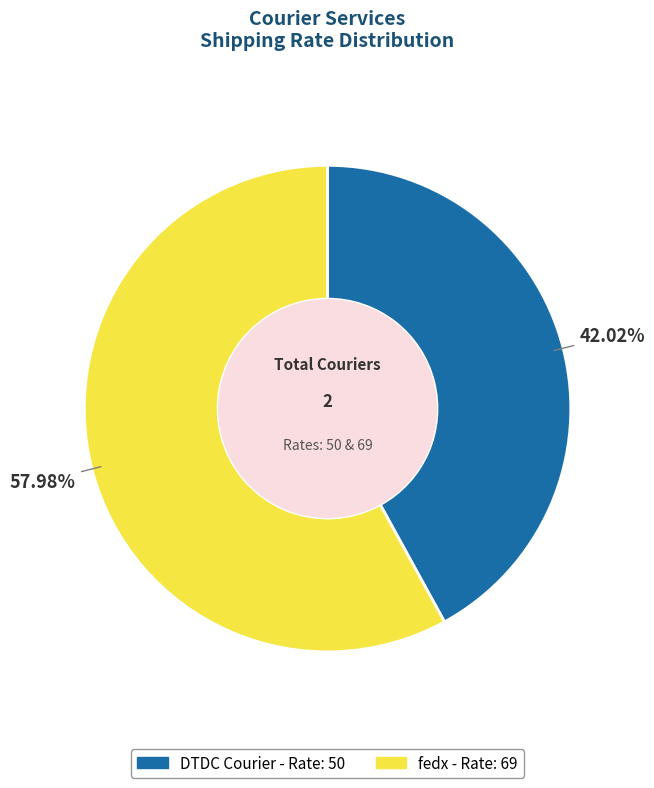

The fedx slice represents 58% of the pie. True or false?

True